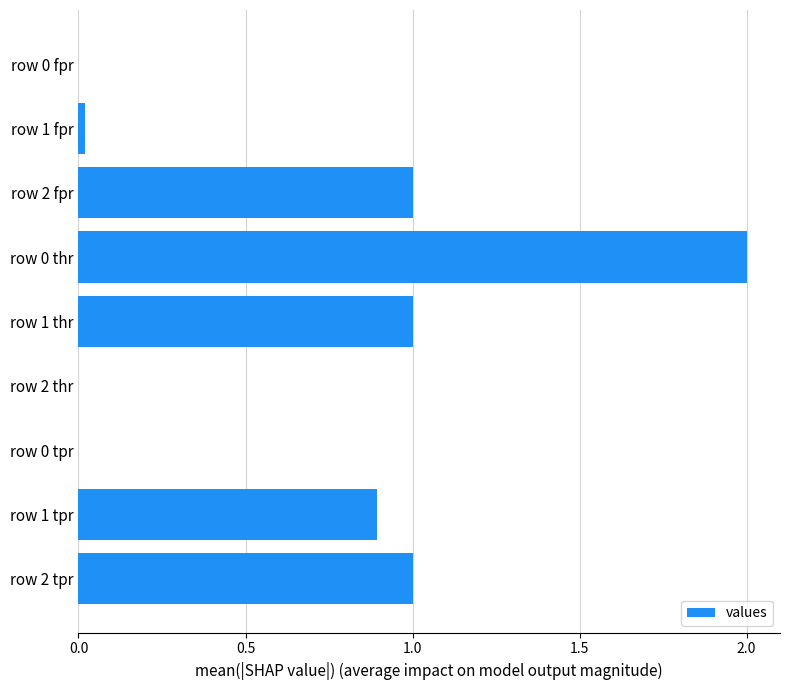

What is the sum of the values at row 2 tpr and row 2 thr?

1.0